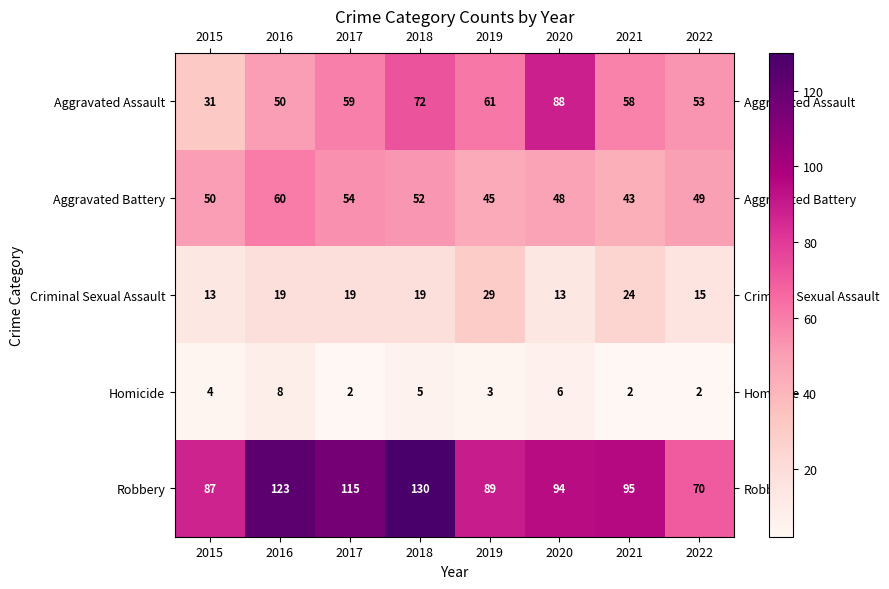

Which series has the widest spread of values?

Robbery